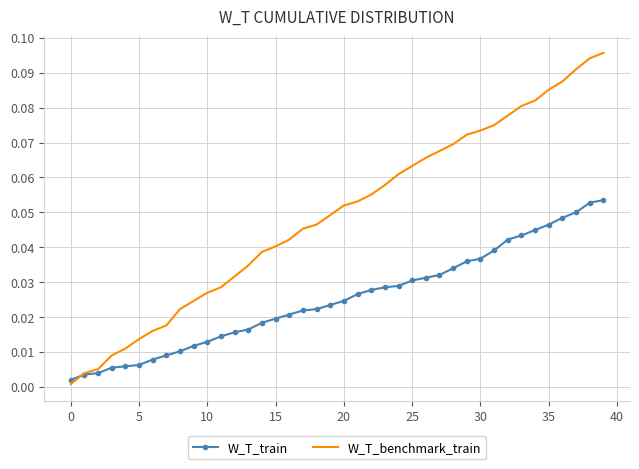

List the series in order of their peak value, highest first.

W_T_benchmark_train, W_T_train